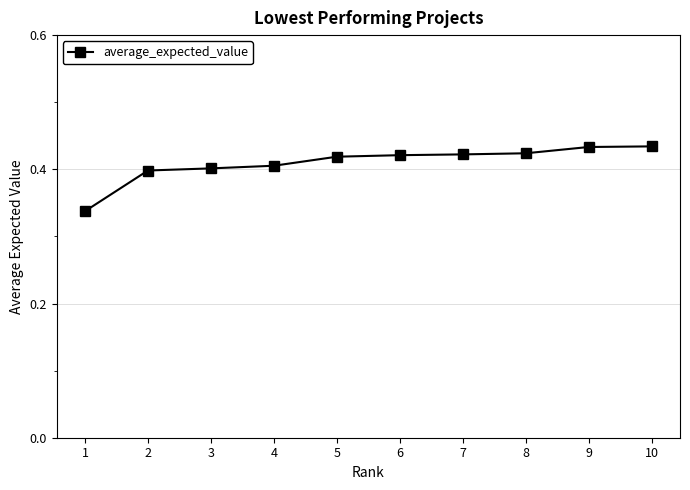

What is the difference between the second highest and minimum values?

0.1